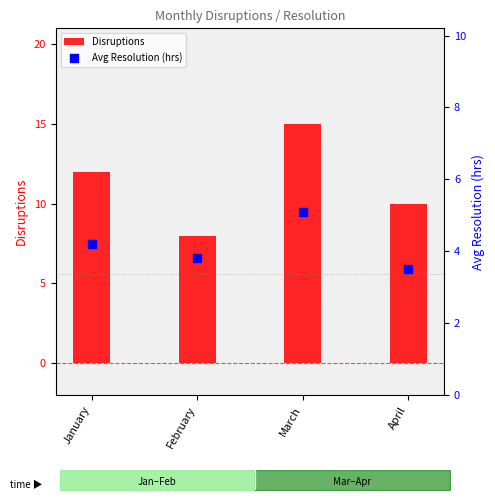

Is the value of Avg Resolution (hrs) at January greater than the value of Disruptions at April?

No